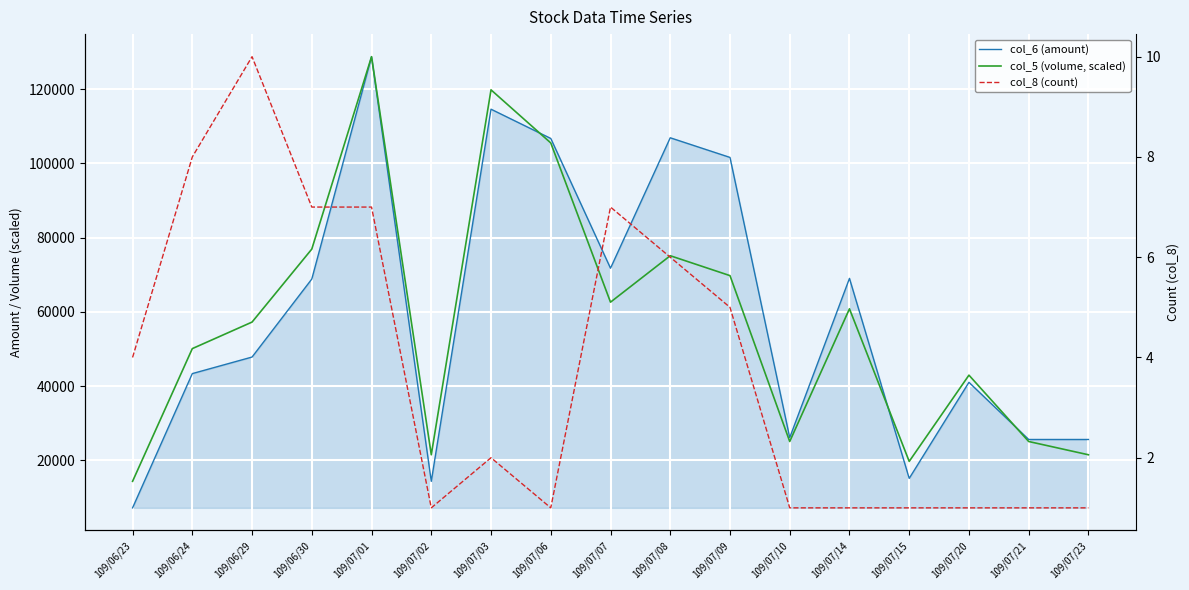

What is the label of the 1st point from the left?

109/06/23